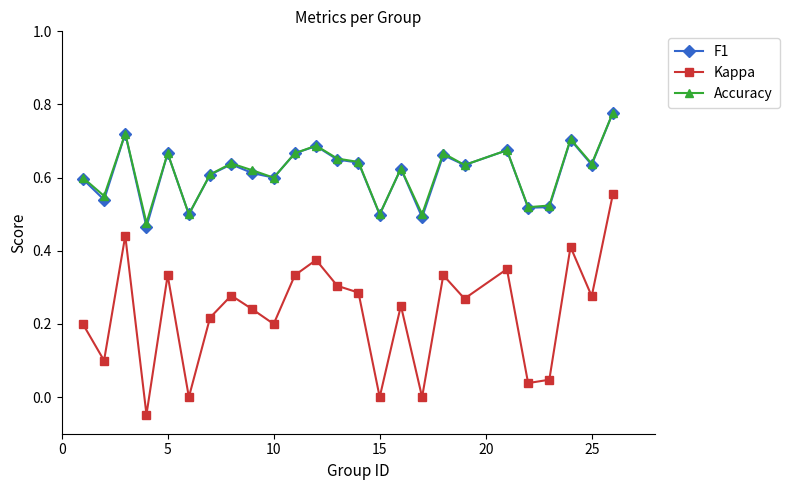

Is this an area chart (filled region under the line)?

No